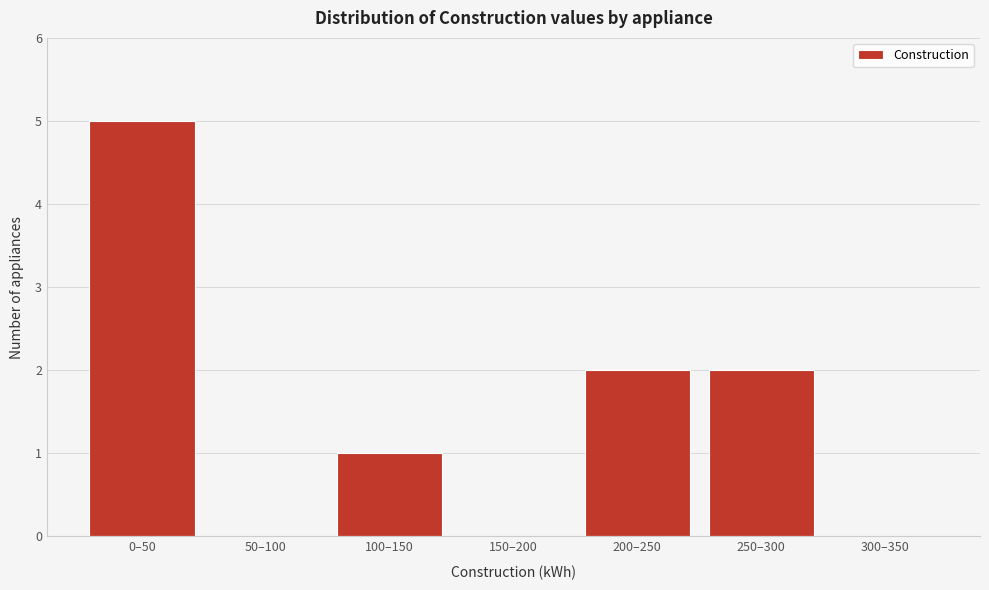

Reading right to left, list all the values displayed in this chart.

300–350=0	250–300=2	200–250=2	150–200=0	100–150=1	50–100=0	0–50=5